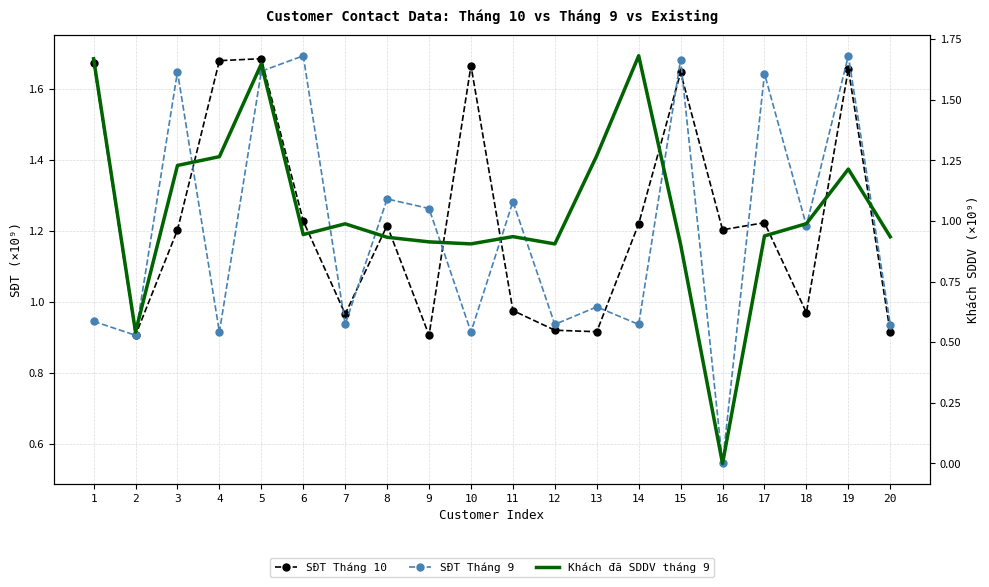

The SĐT Tháng 10 series shows 1.7 at 19. True or false?

True